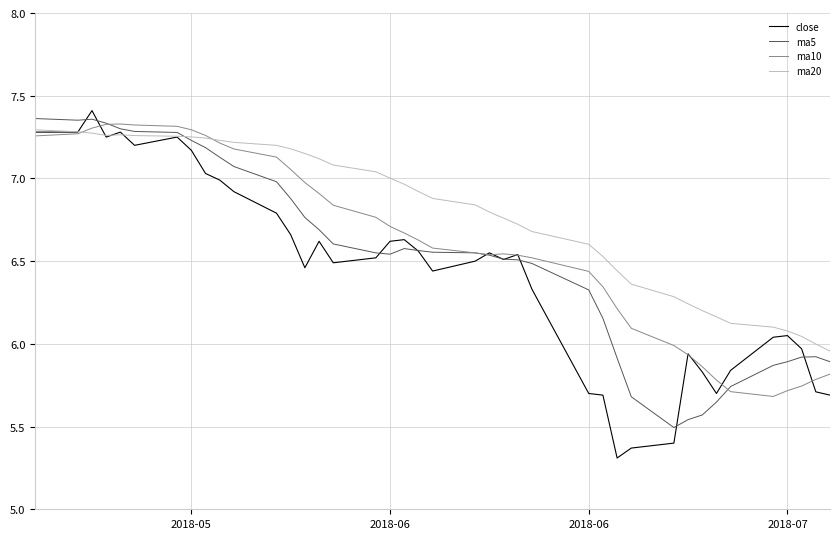

Which series has the largest range (max minus min)?

close